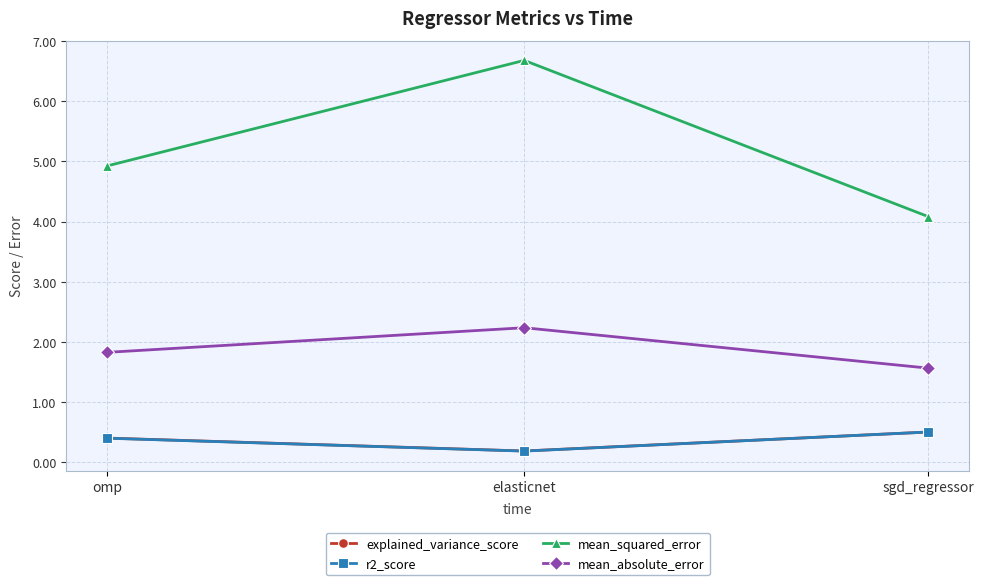

Does the chart display data point markers on the line(s)?

Yes